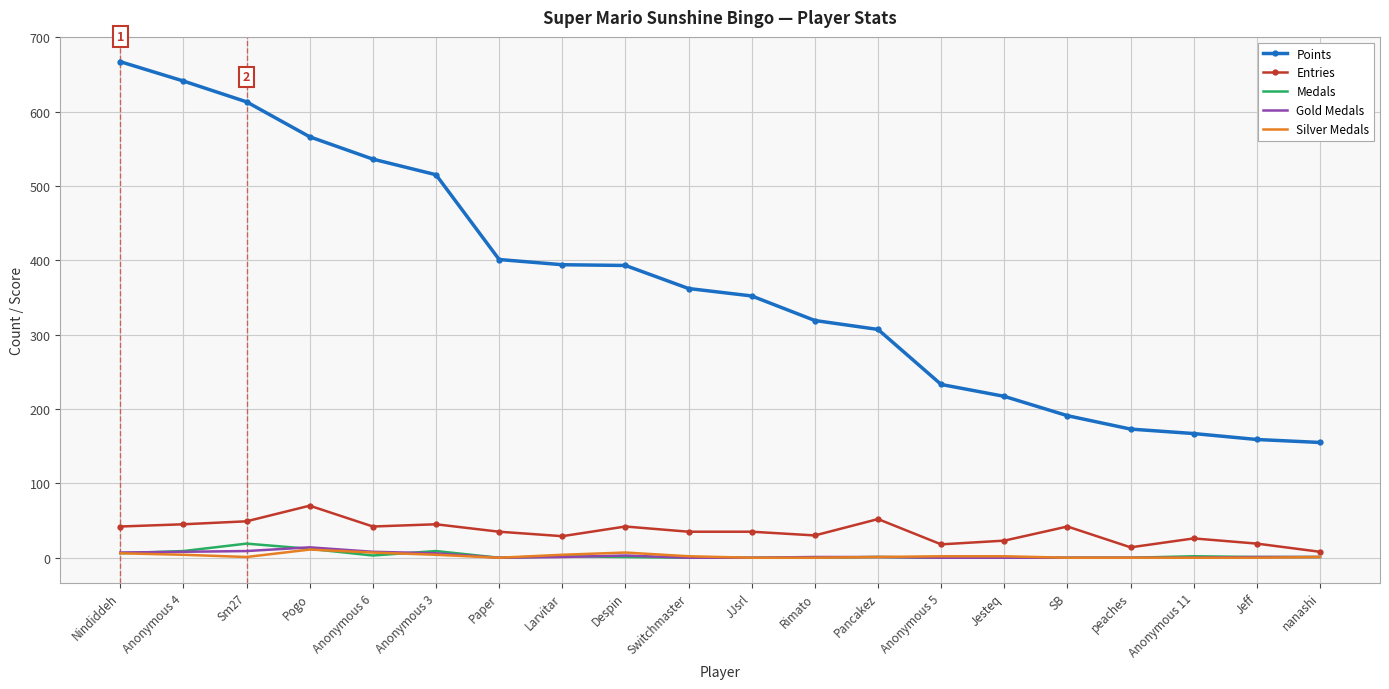

What is the difference between the maximum and minimum values in the Entries series?

62